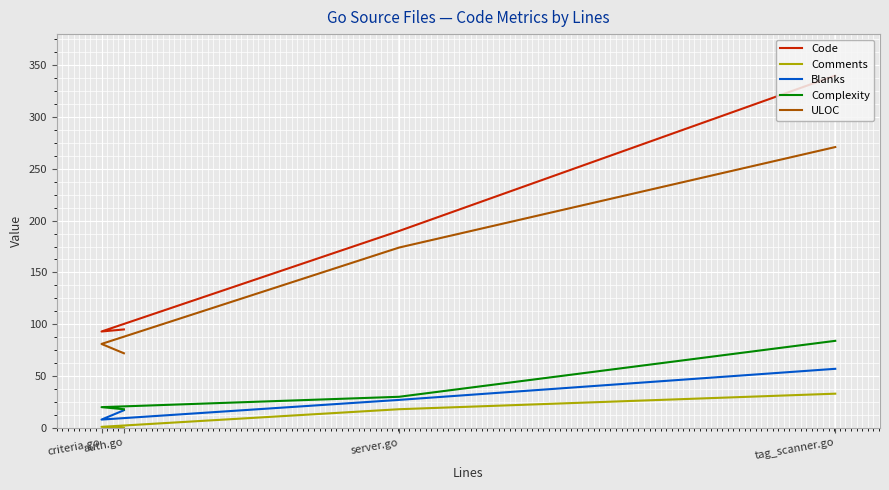

Rank the series by their maximum value, from lowest to highest.

Comments, Blanks, Complexity, ULOC, Code